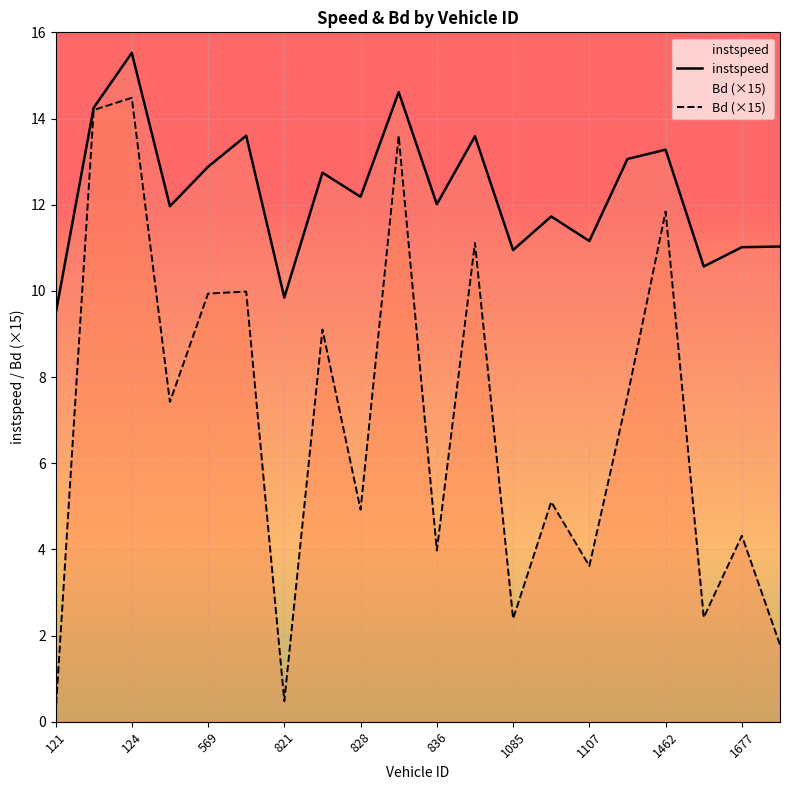

What is the minimum value for Bd (×15)?

0.2